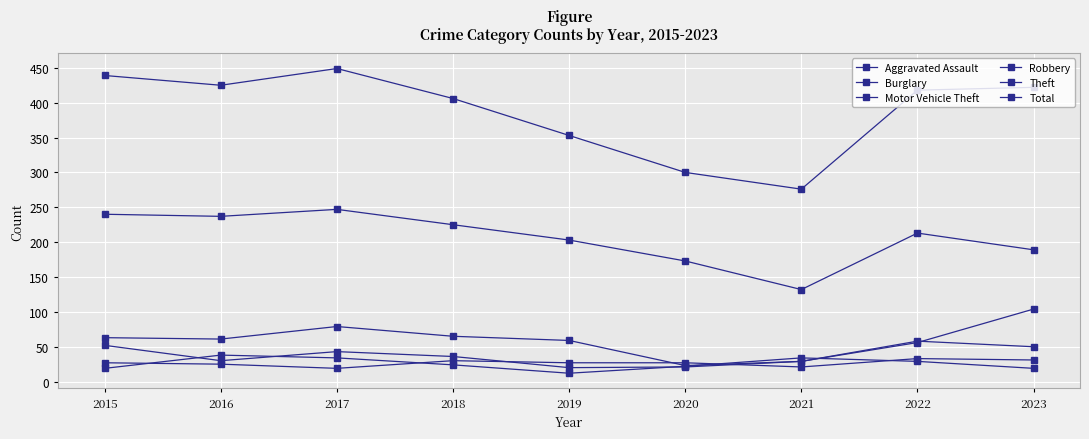

In Motor Vehicle Theft, how many points are higher than both neighbors (excluding endpoints)?

1